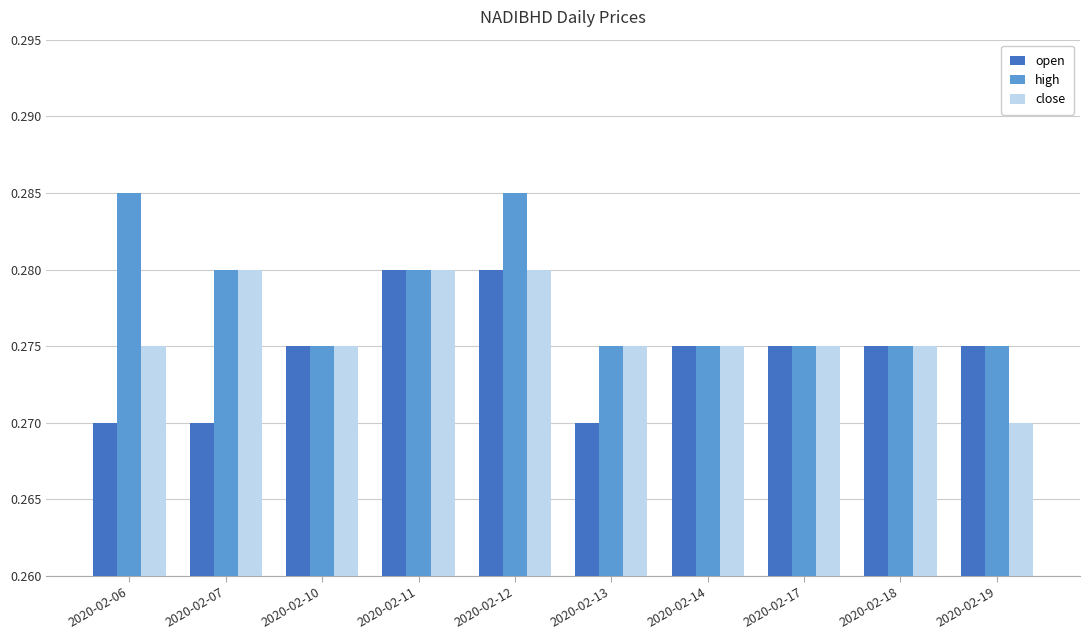

Rank the series by their average value, from lowest to highest.

open, close, high